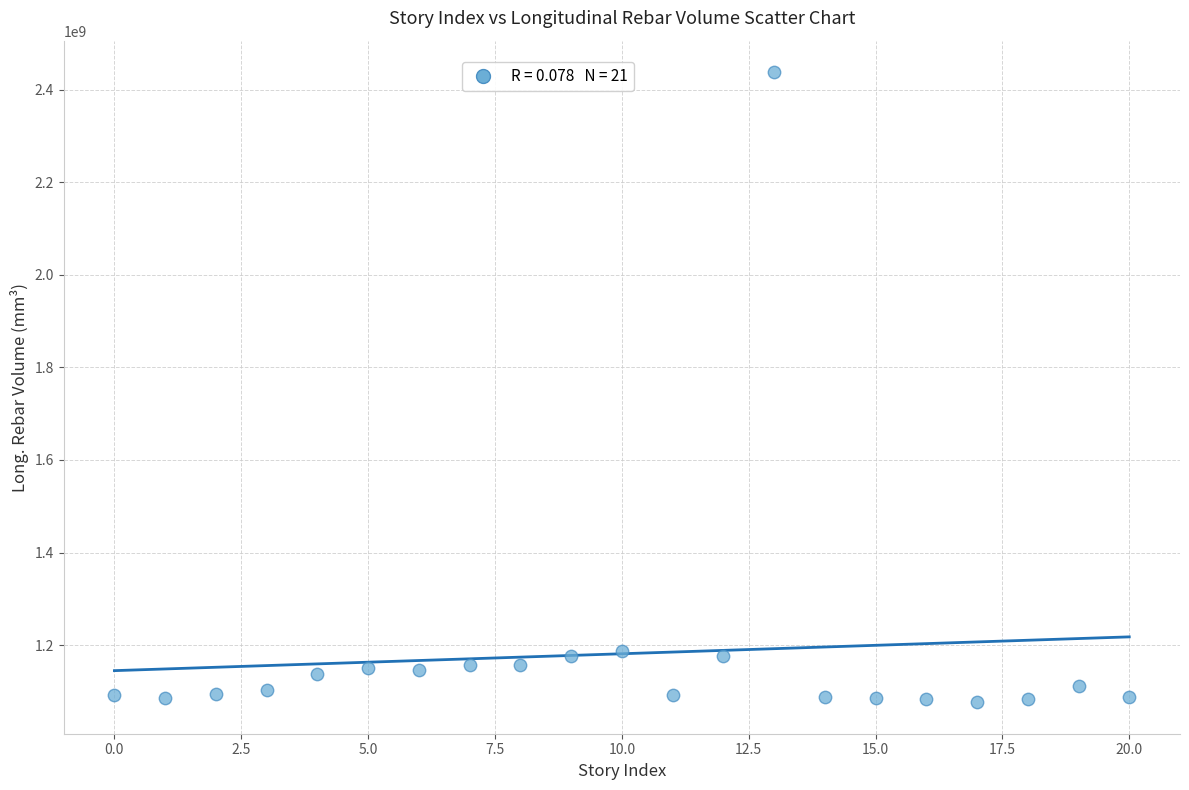

What is the range of Y values (max minus min)?

1361218617.5